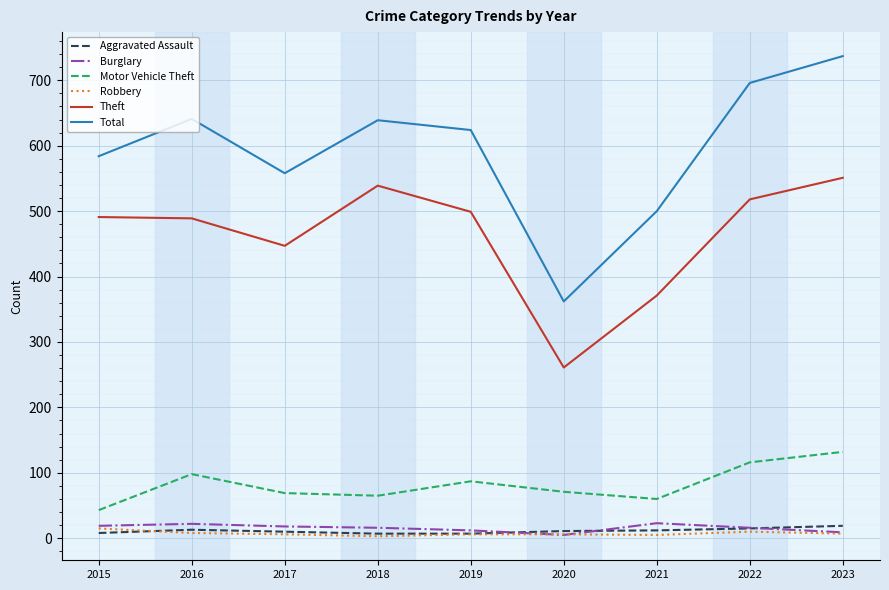

Which series has the largest total across all categories?

Total